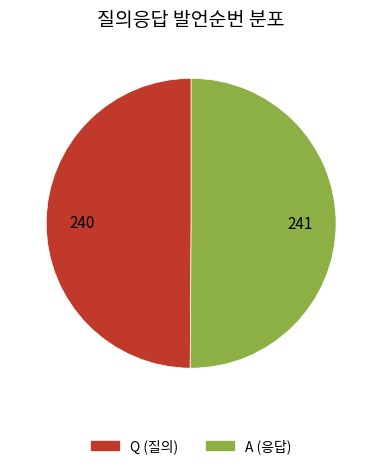

Combined, do Q and A account for over 50%?

Yes